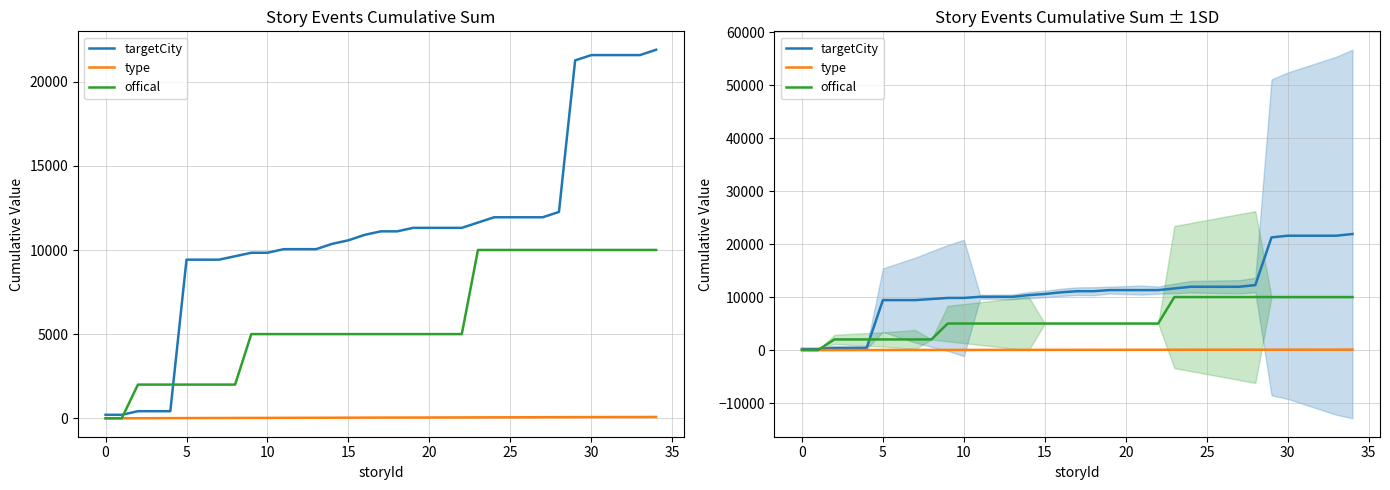

What is the difference between the second highest and minimum values in the type series?

77